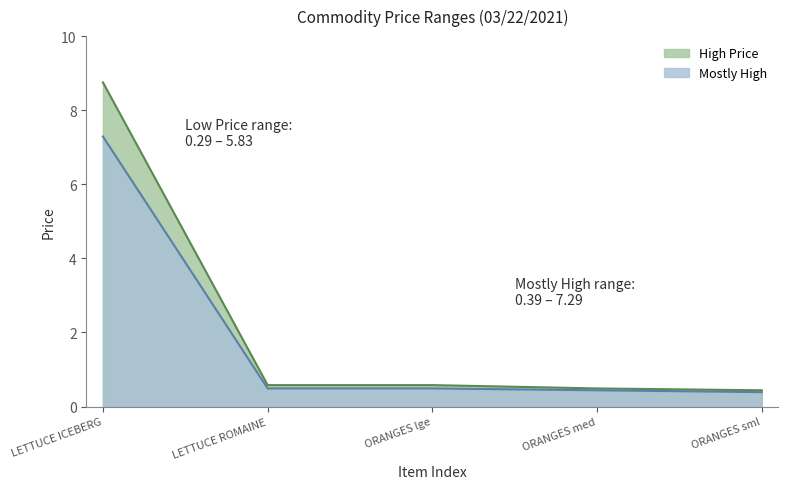

What is the difference between the maximum and minimum values in the Low Price series?

8.3